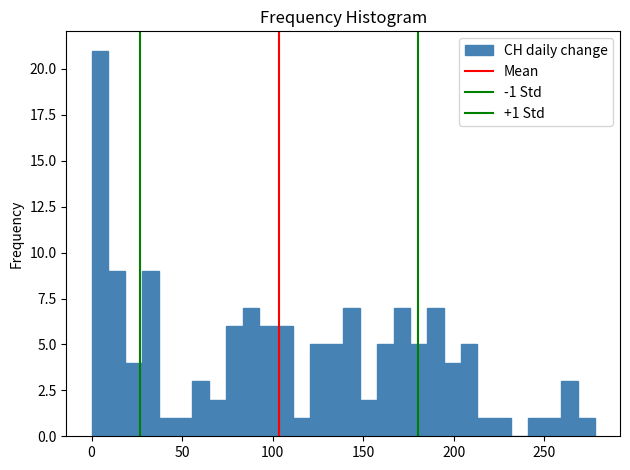

Read against the x-axis, roughly where is the centre of the tallest bar?

5